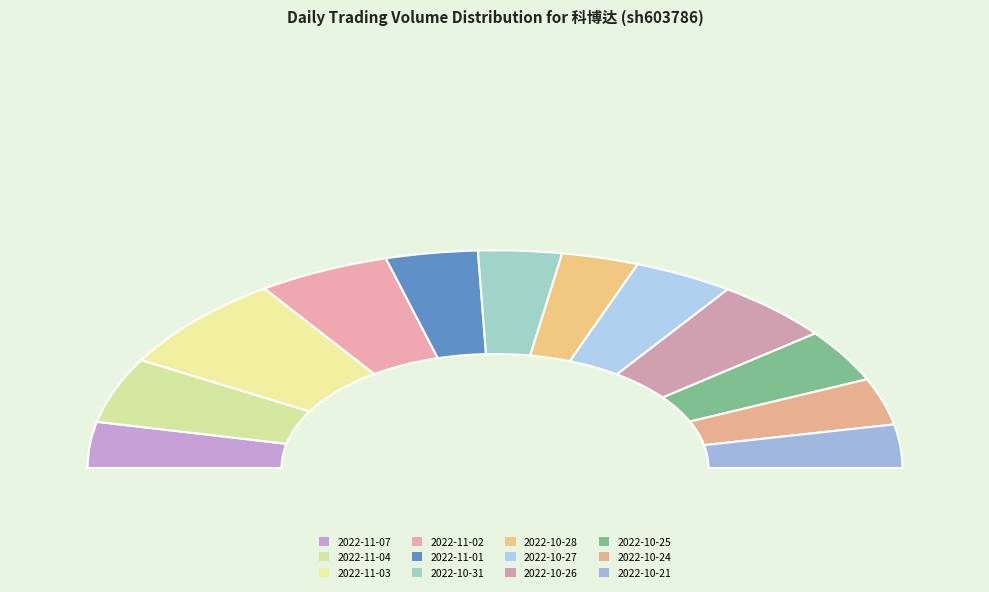

Is there a majority slice in this chart?

No